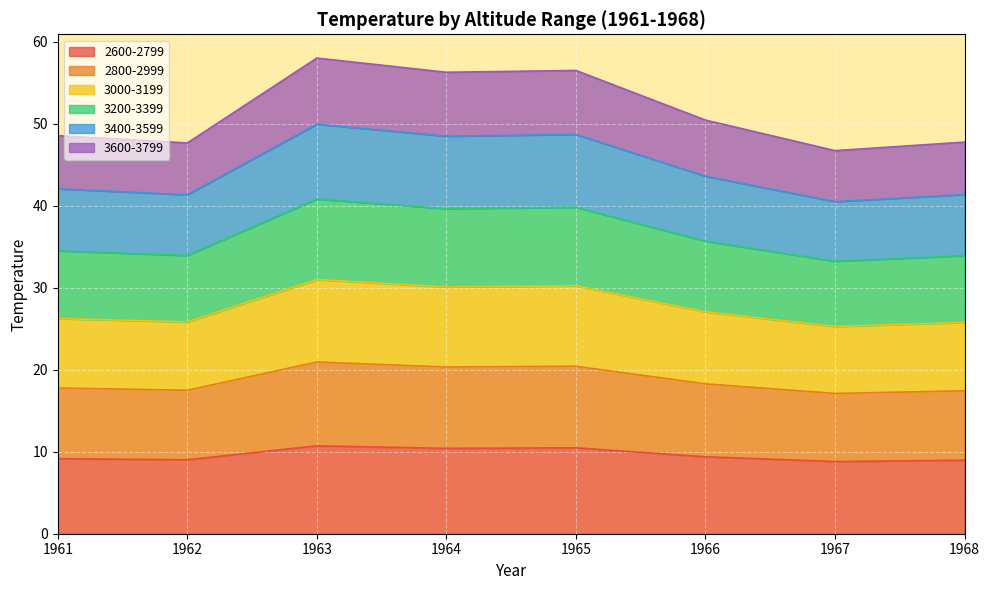

What is the total value across all series at 1963?

58.0